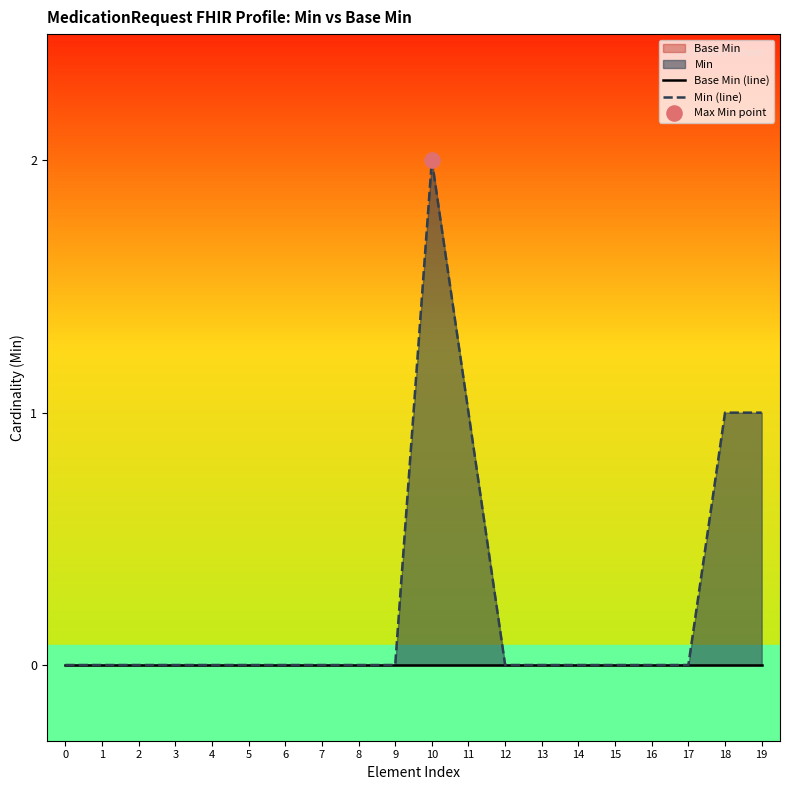

Which series has the widest spread of Y values?

Min (line)